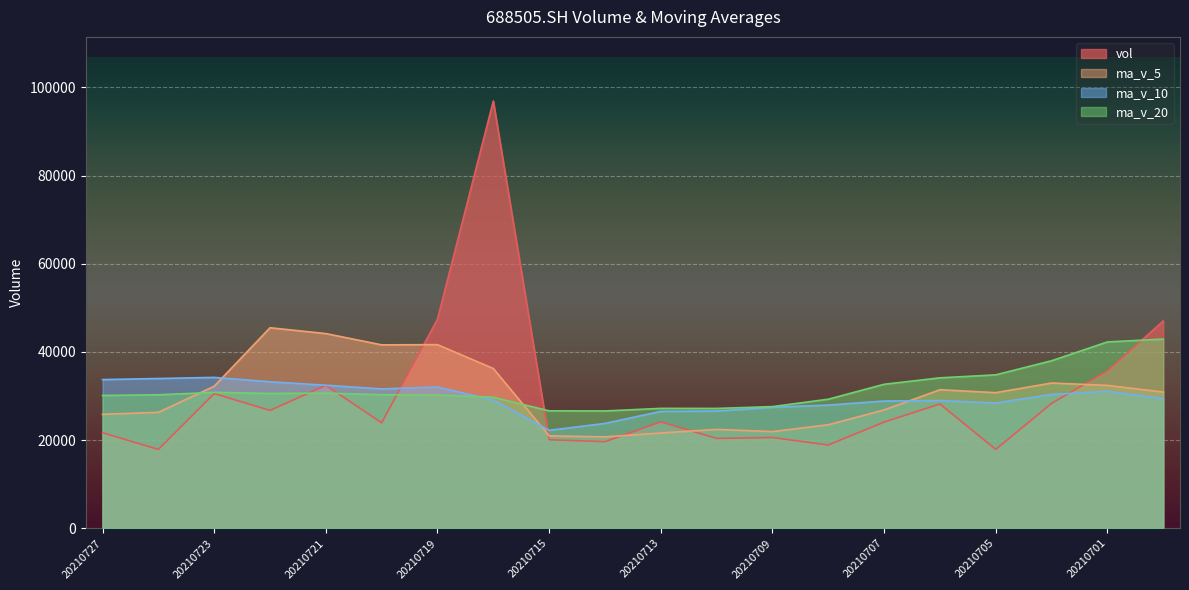

List the labels in order of ma_v_20 value, smallest first.

20210714, 20210715, 20210712, 20210713, 20210709, 20210708, 20210716, 20210727, 20210719, 20210726, 20210720, 20210722, 20210721, 20210723, 20210707, 20210706, 20210705, 20210702, 20210701, 20210630